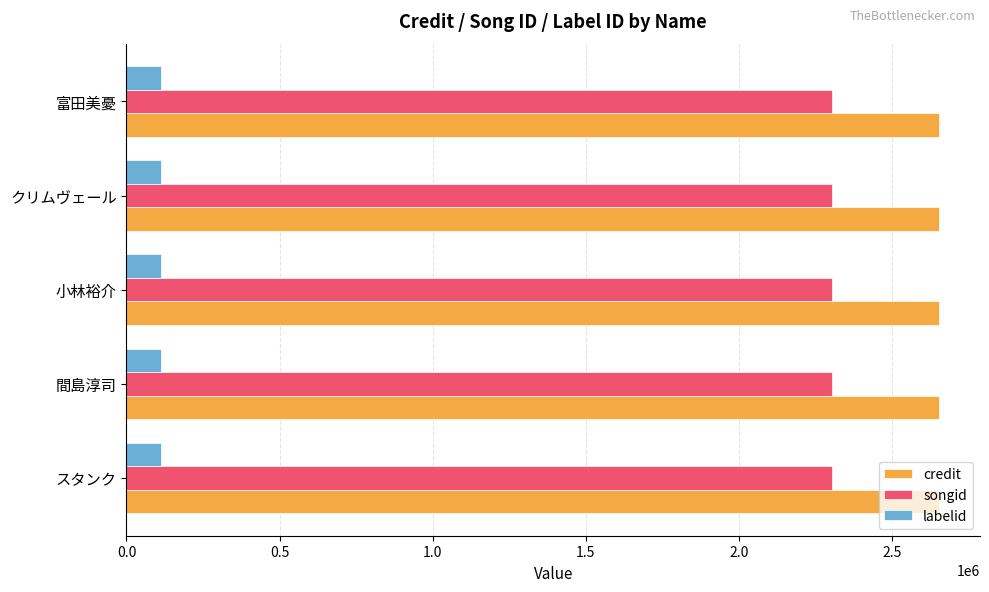

What is the maximum value for songid?

2303421